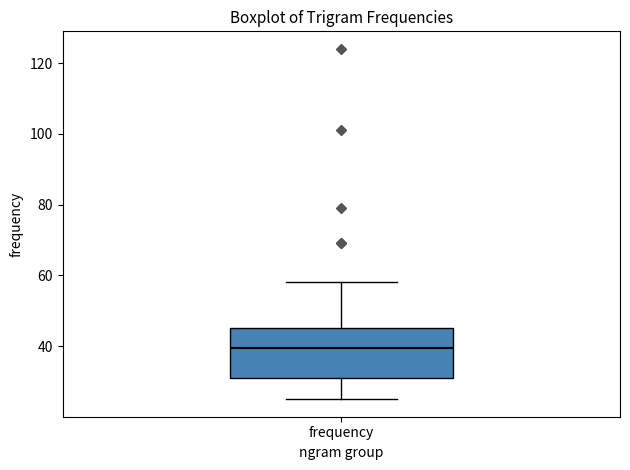

Where is the lower edge of the box for frequency on the y-axis? The values are not printed on the chart, so give them approximately, as read against the axis.

32